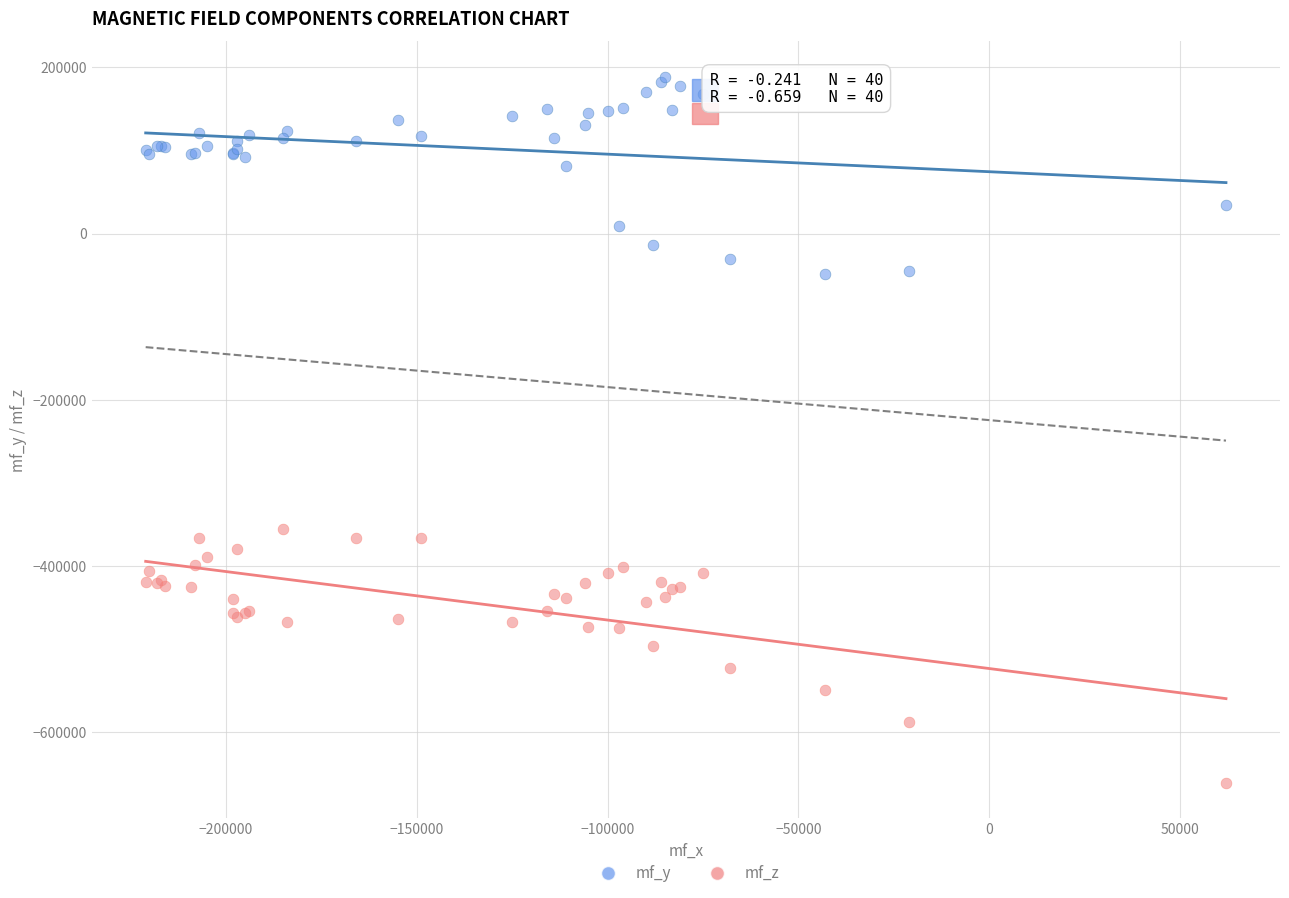

What are all the series names shown in the legend?

mf_y, mf_z